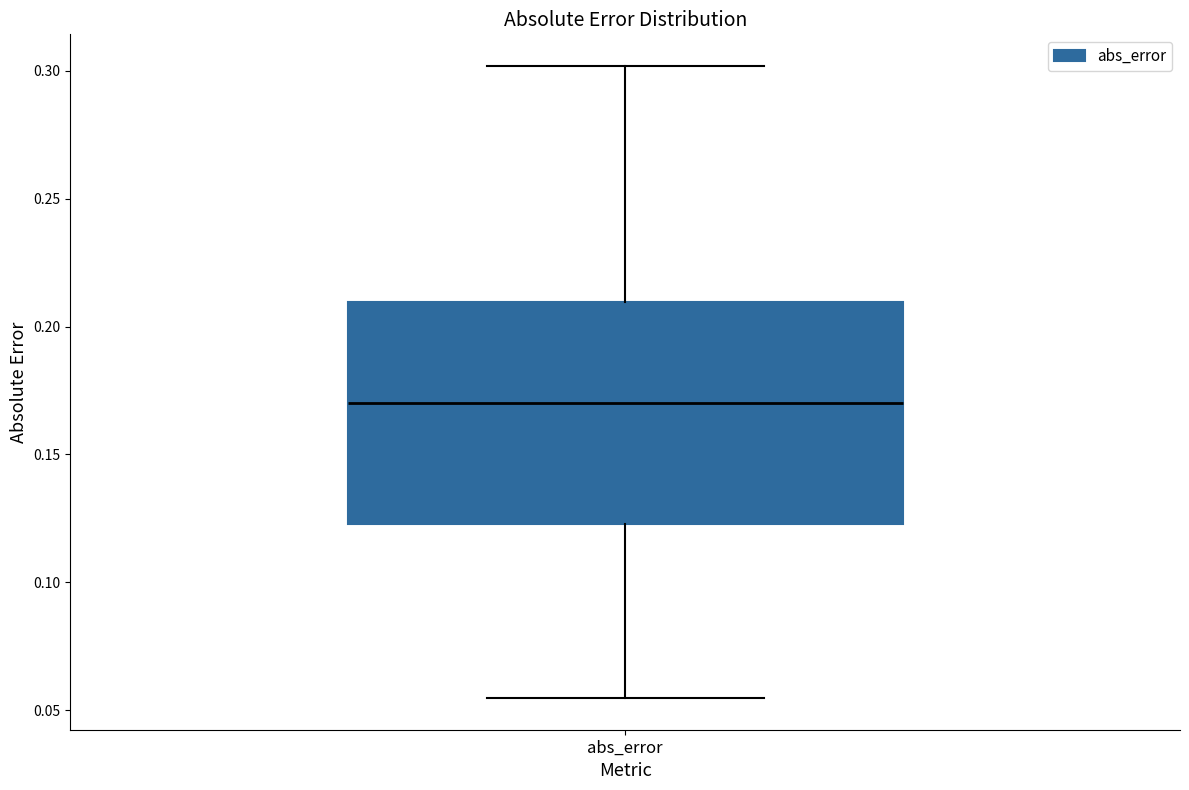

Where does the median line of the box for abs_error sit on the y-axis? The values are not printed on the chart, so give them approximately, as read against the axis.

0.170